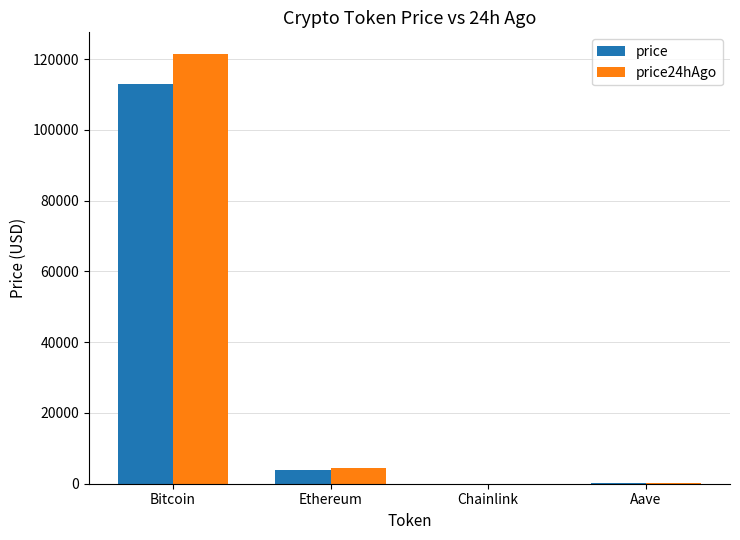

What is the sum of all price values?

117146.1